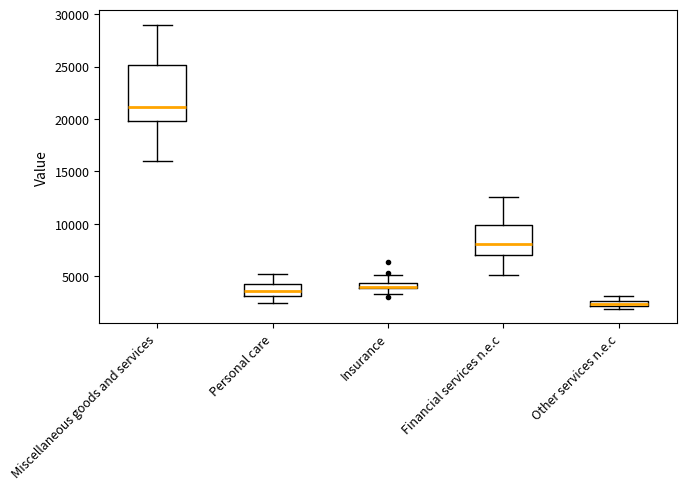

Where is the lower edge of the box for Insurance on the y-axis? The values are not printed on the chart, so give them approximately, as read against the axis.

4000